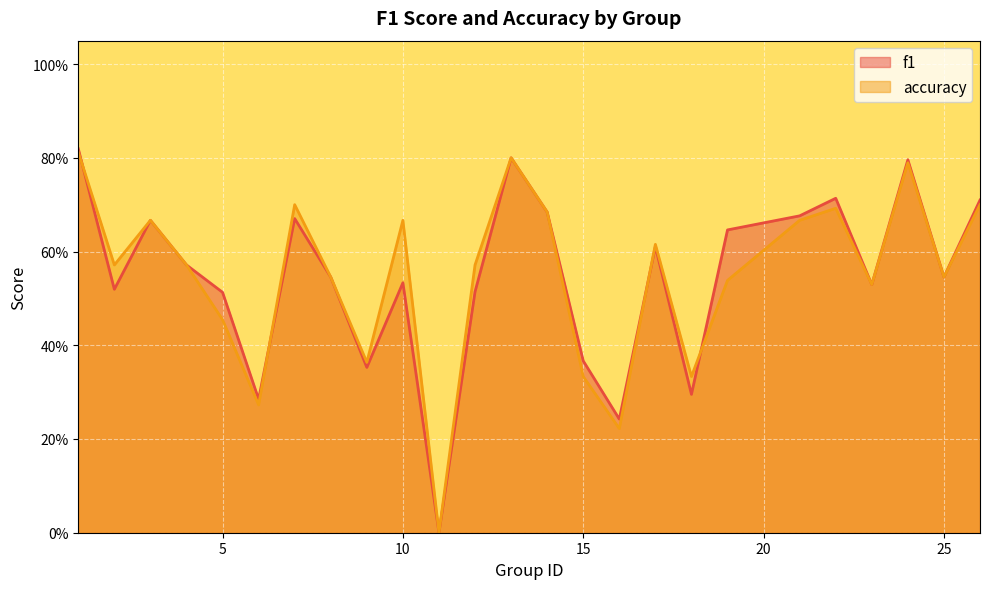

Is it true that f1 equals 0.5 at 10?

True